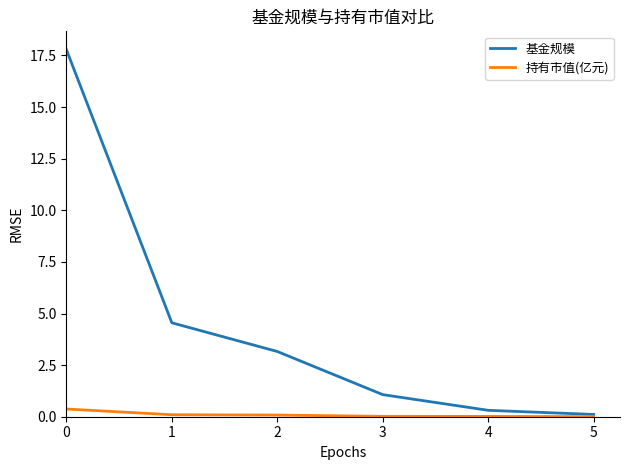

Is this an area chart (filled region under the line)?

No